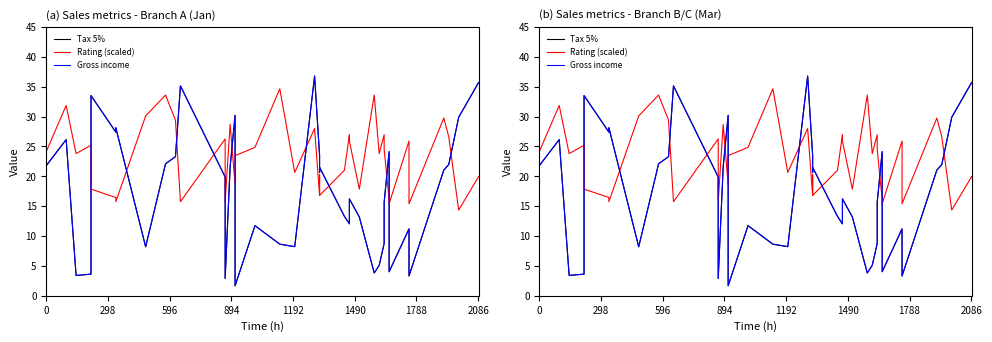

What is the minimum value shown in the chart?

1.7